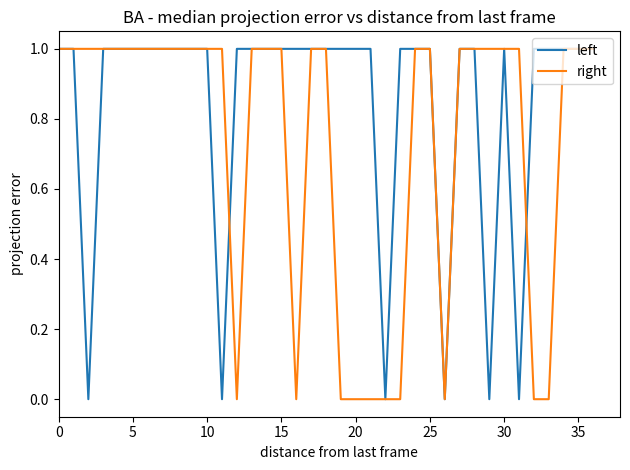

Which series has the largest total across all categories?

left